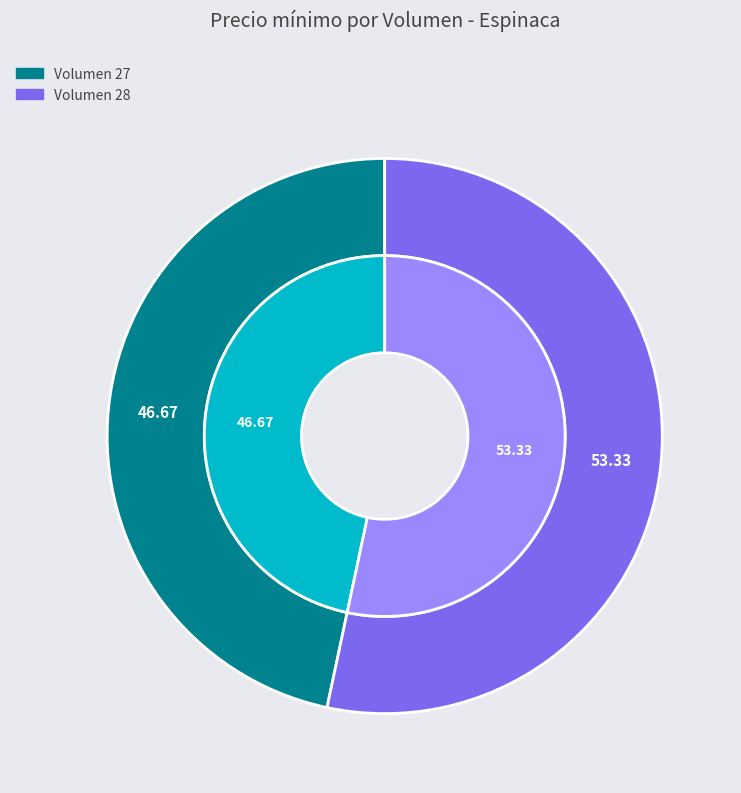

Which has a higher value, 28 or 27?

28